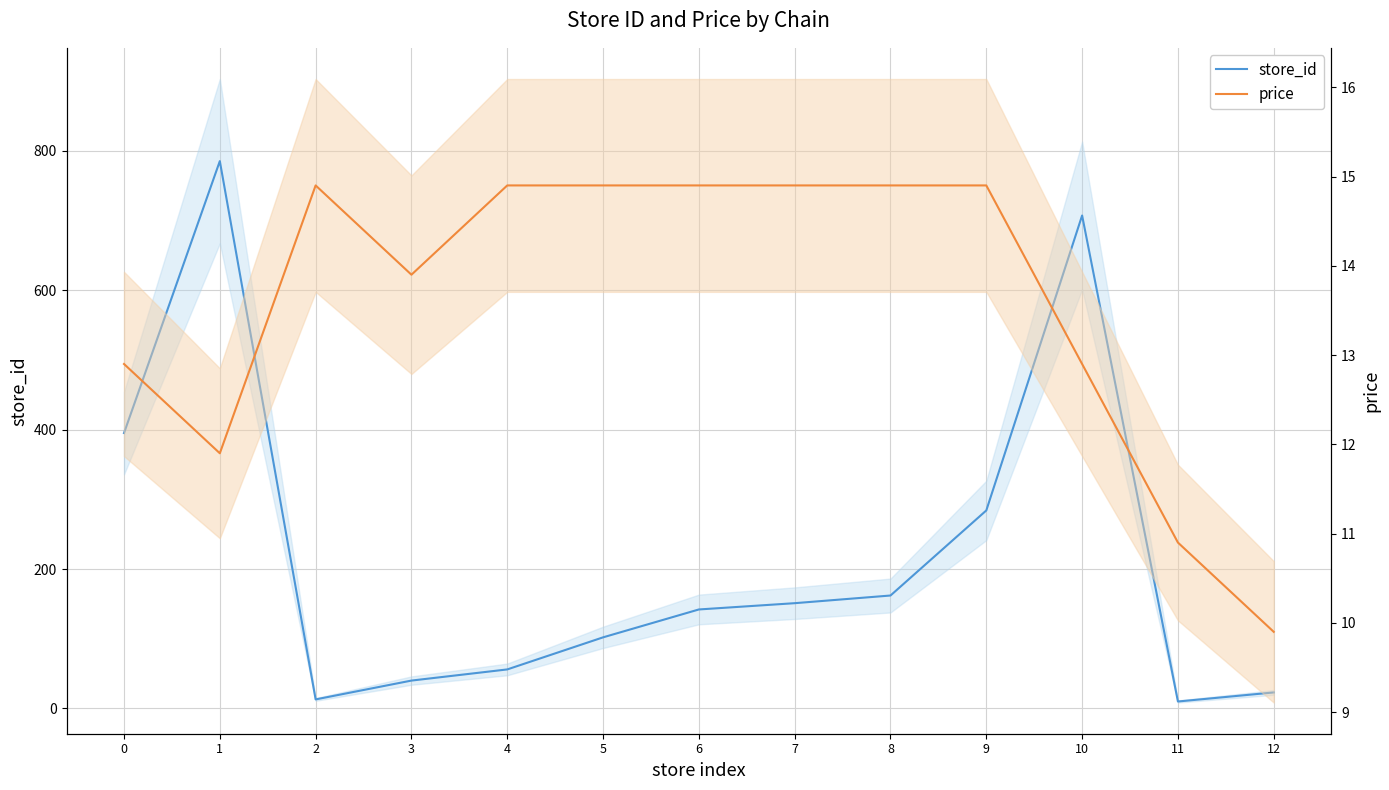

What is the difference between the second highest and minimum values in the store_id series?

697.0